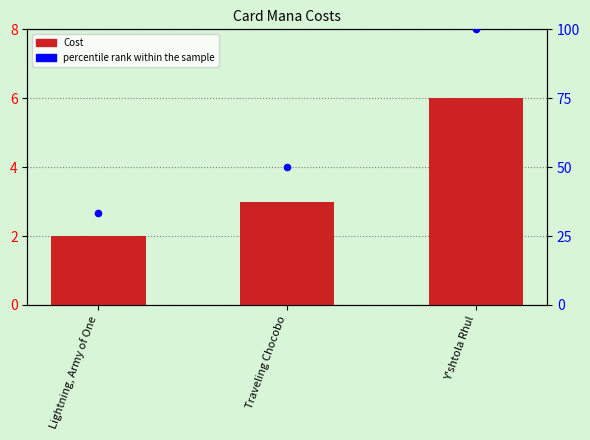

Which series contains the lowest Y value?

Cost